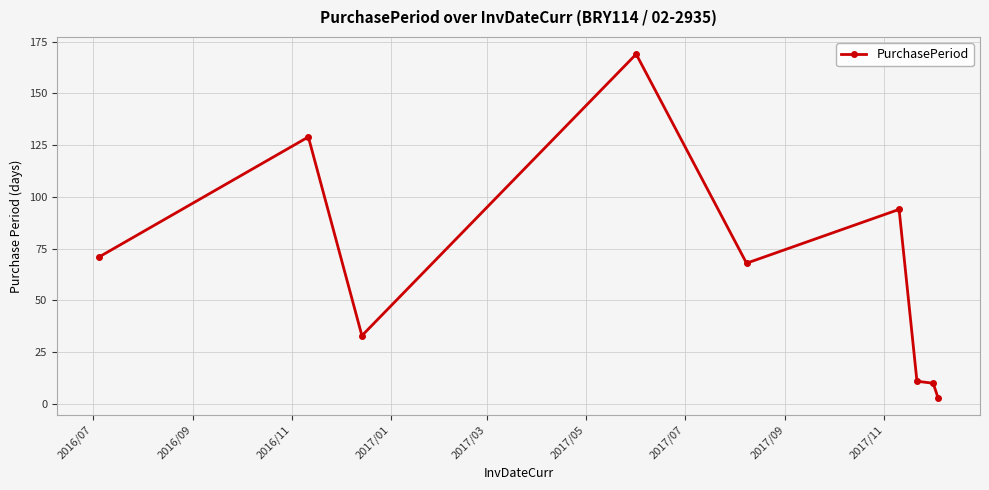

Count the number of categories in the chart.

9